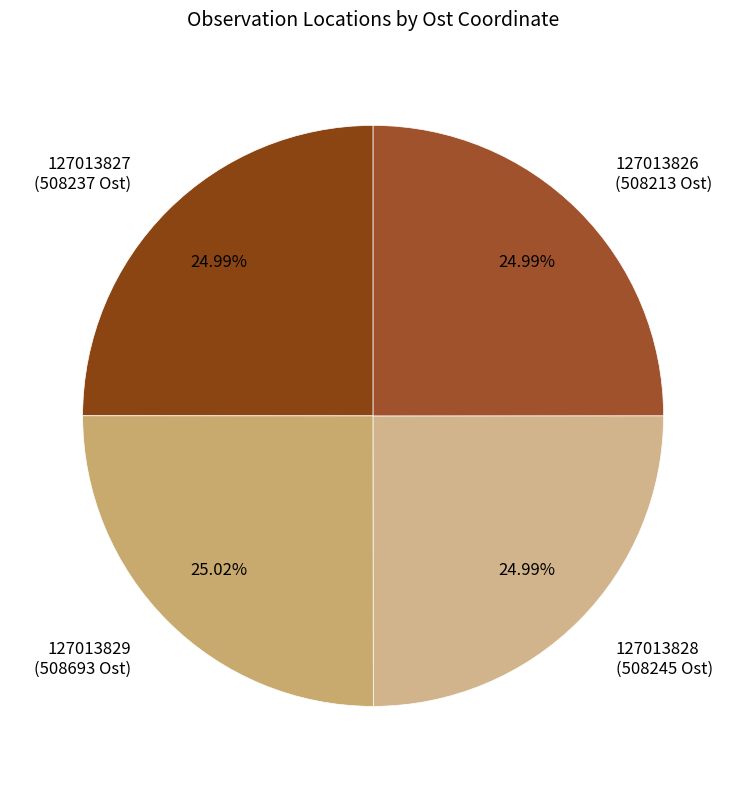

How many segments does this pie chart have?

4